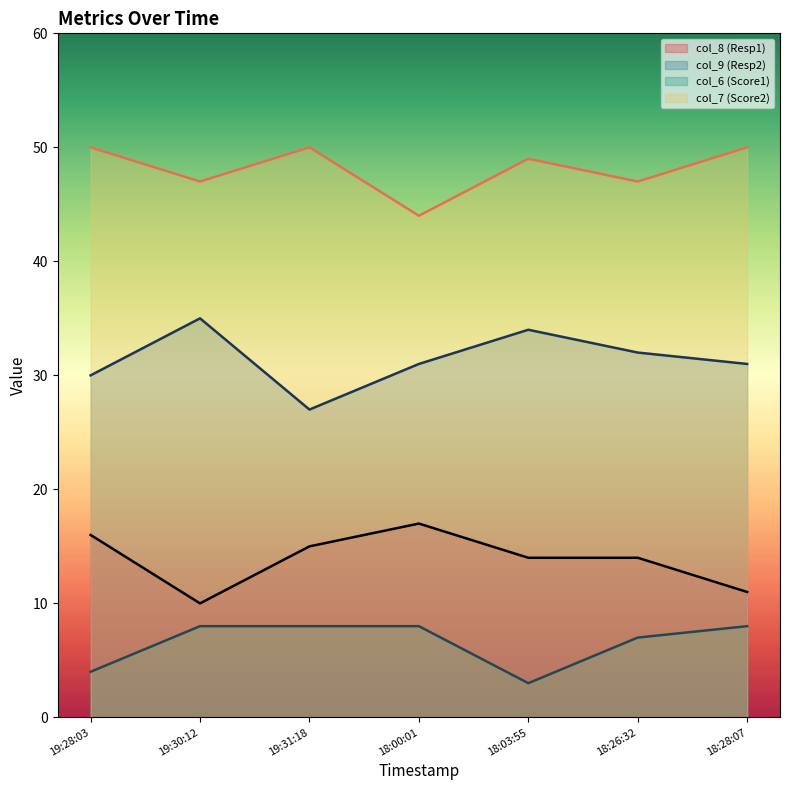

True or false: col_7 (Score2) line and col_9 (Resp2) line intersect in this chart.

False